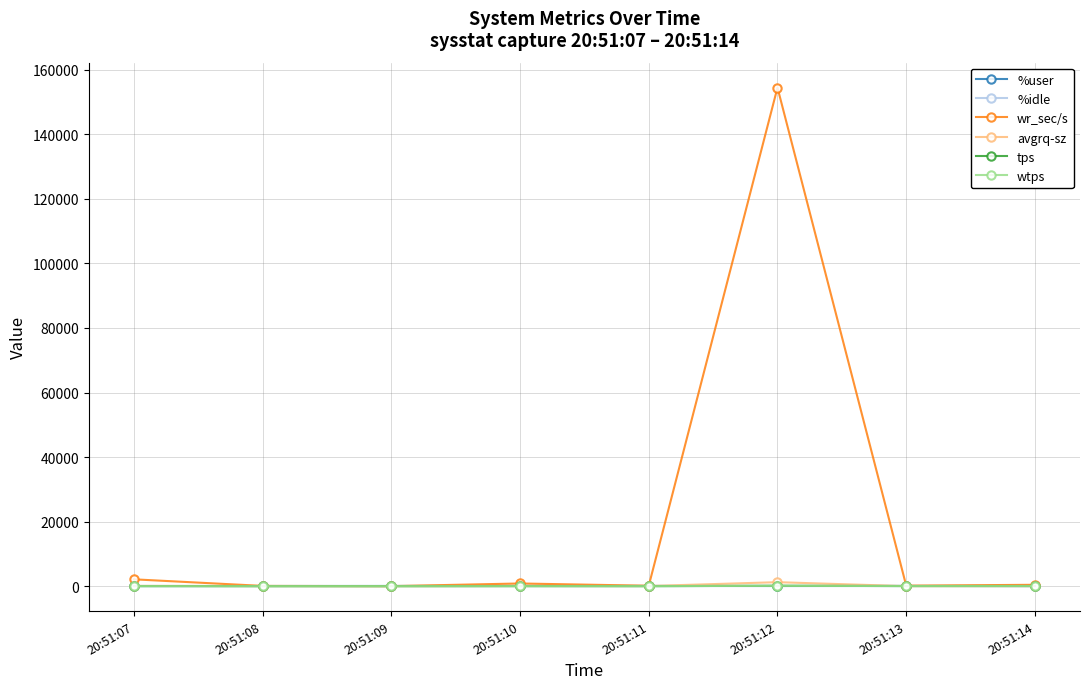

True or false: tps has more than 0 interior local peaks.

True